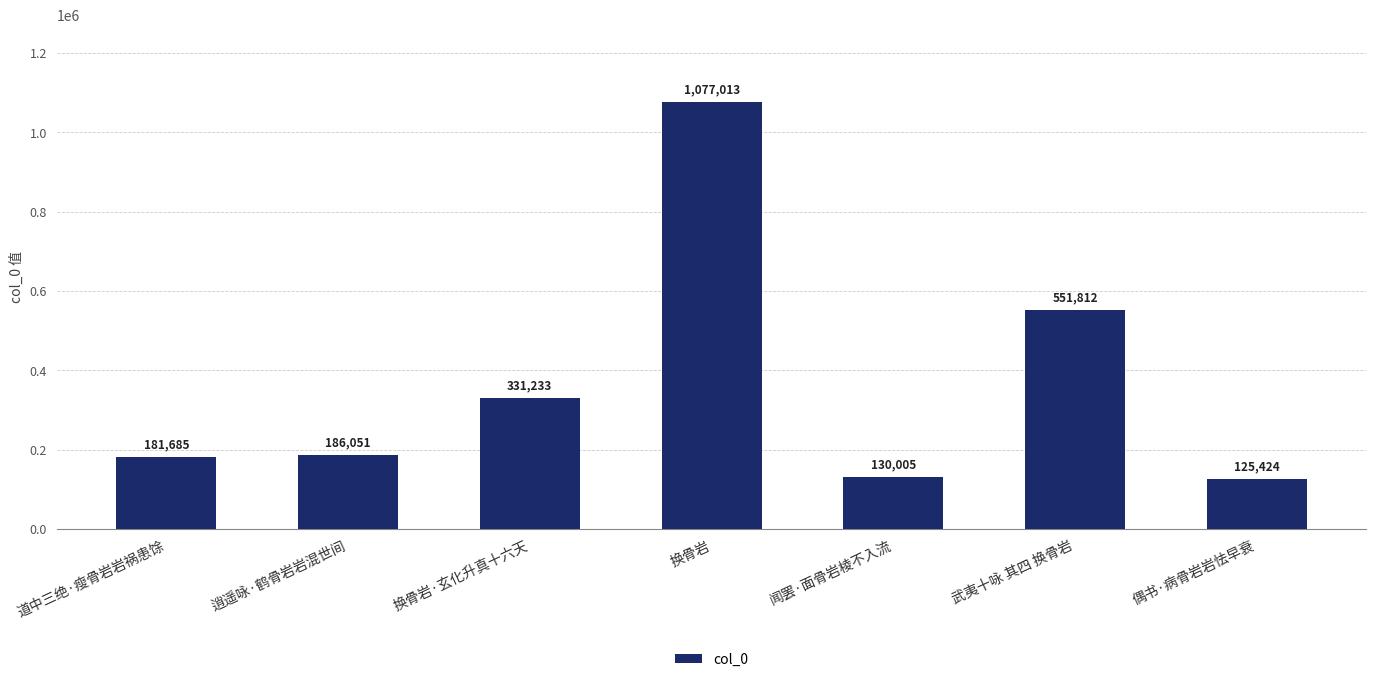

What position from the left is 闻罢·面骨岩棱不入流?

5